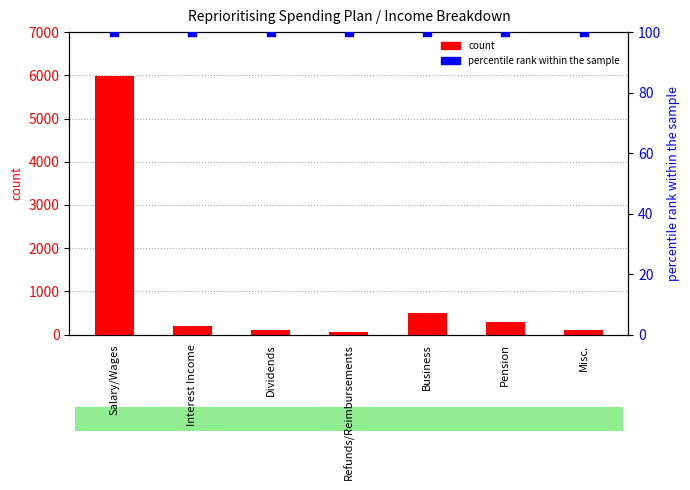

Which series has the largest total across all categories?

count